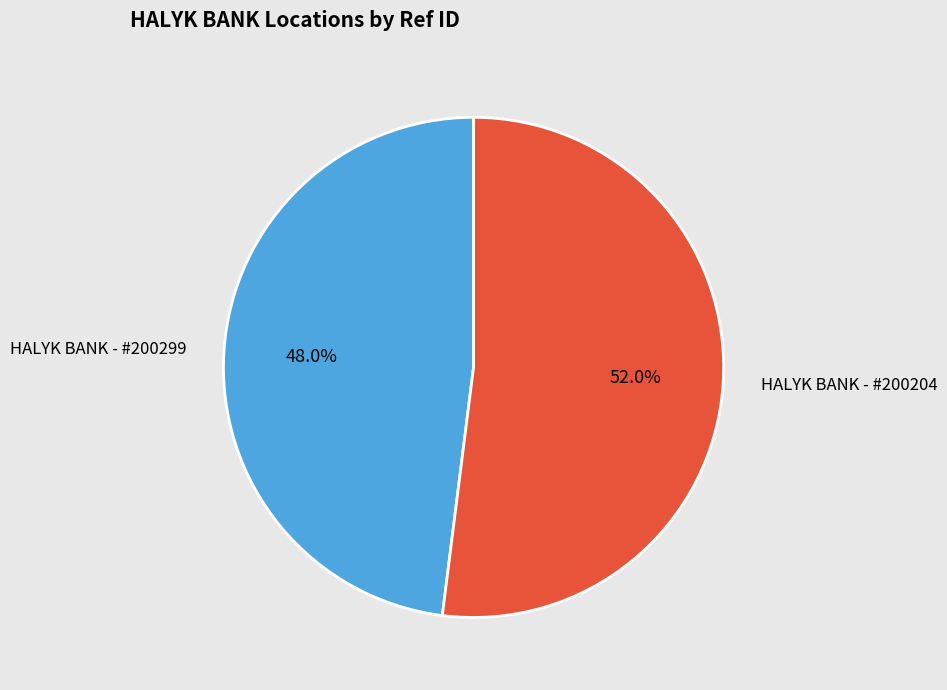

To the nearest percent, what is the average slice percentage?

50%